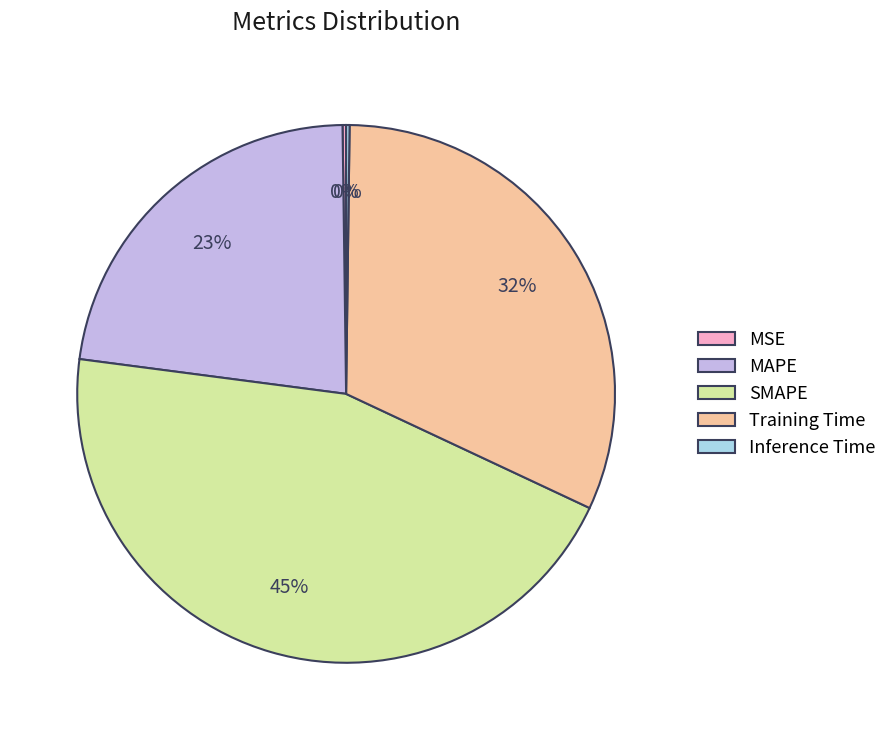

Which slice is the largest?

SMAPE